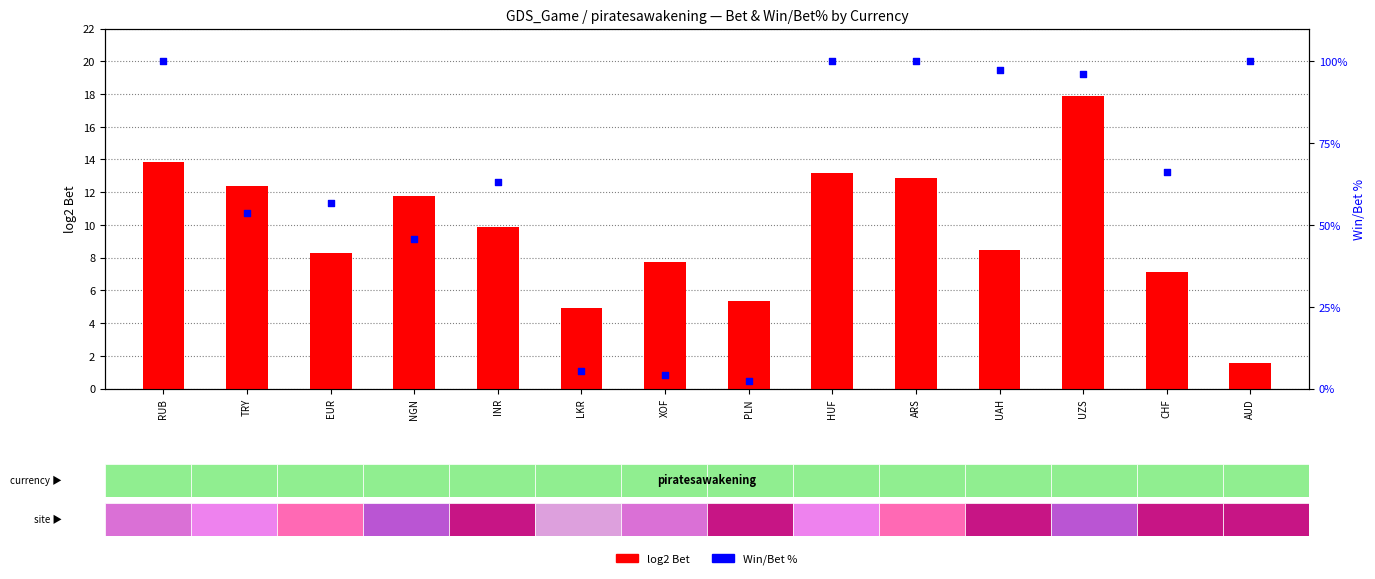

What are all the series names shown in the legend?

log2 Bet, Win/Bet %